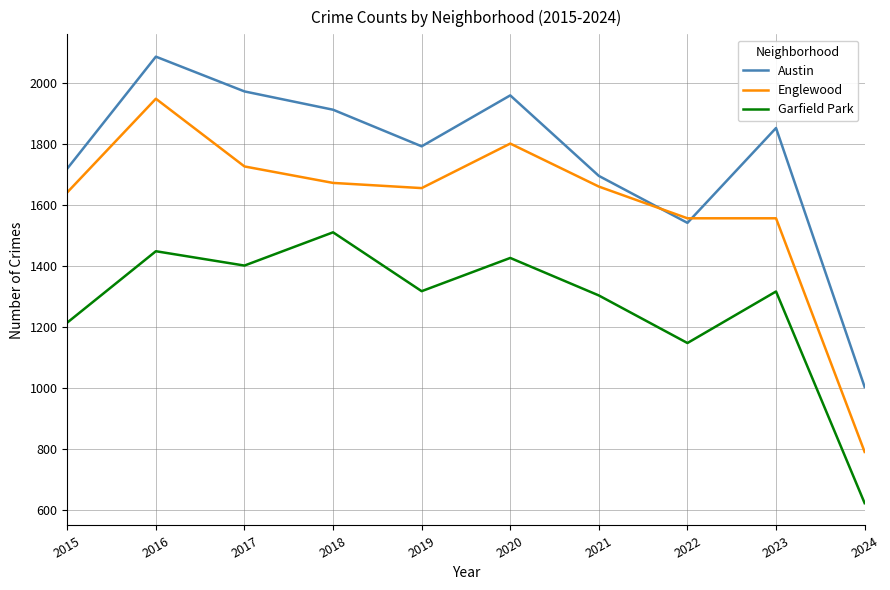

List the series in order of their peak value, lowest first.

Garfield Park, Englewood, Austin